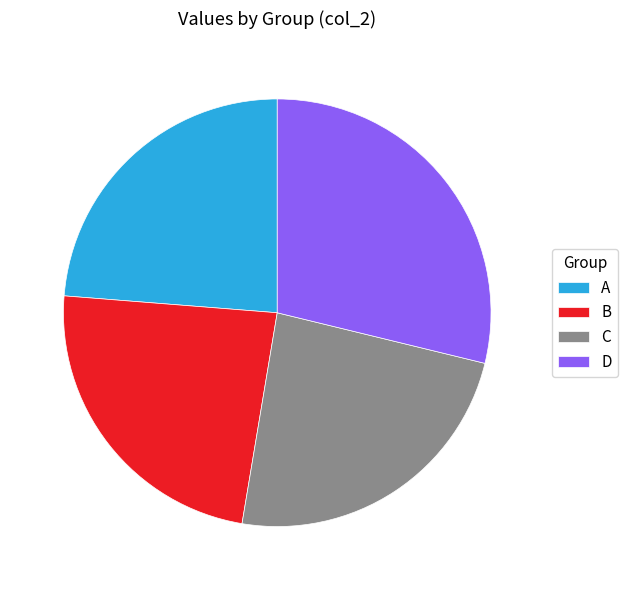

How many segments does this pie chart have?

4